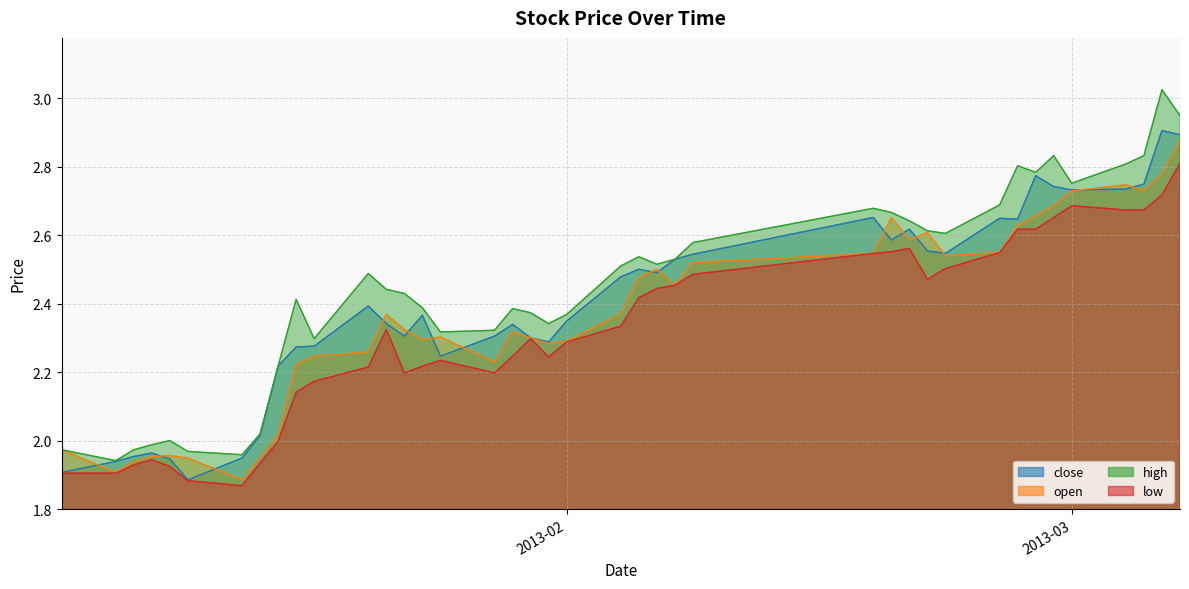

What is the value of the open point at the 14th from the left?

2.3